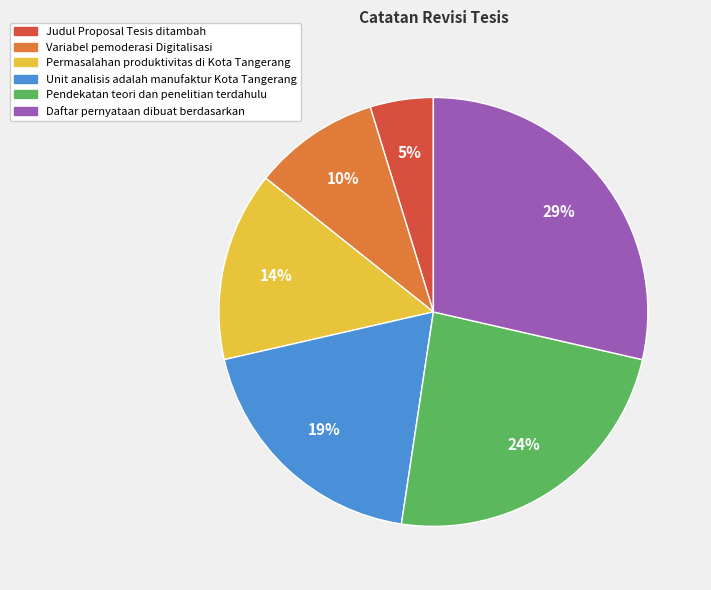

Is it true that Variabel pemoderasi Digitalisasi is 20% of the pie?

False